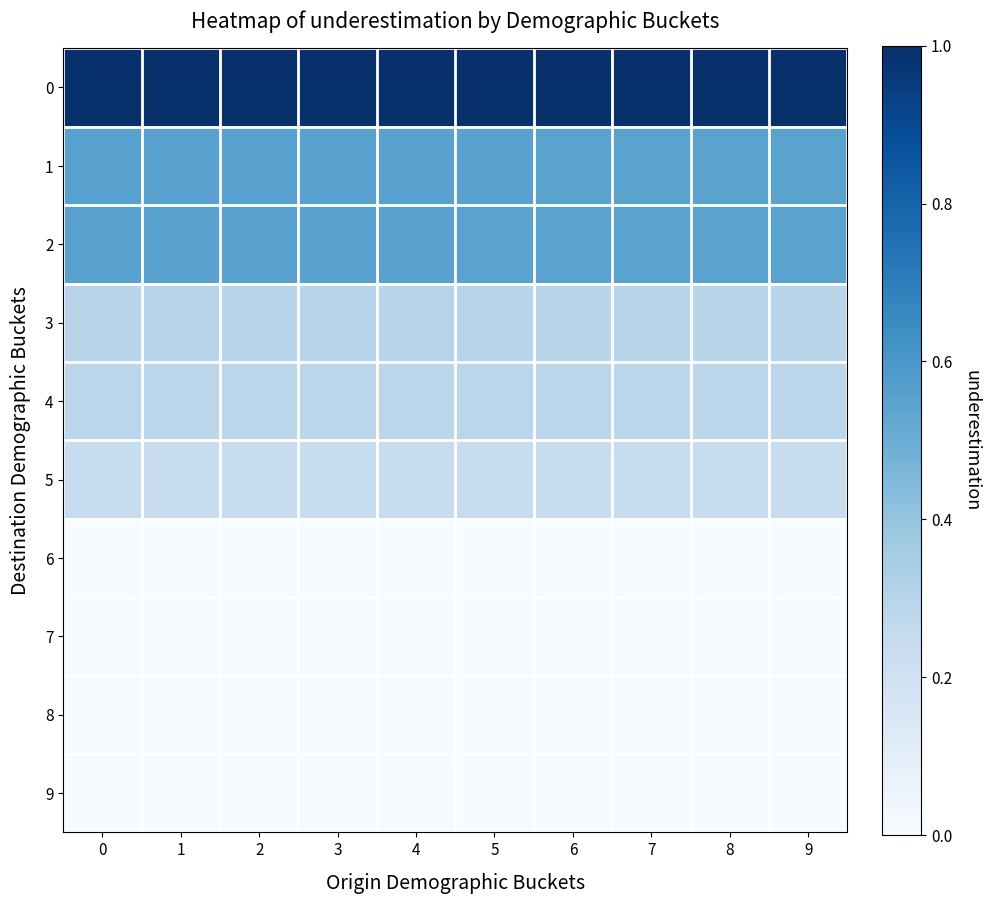

Which label corresponds to the smallest value in the chart?

9